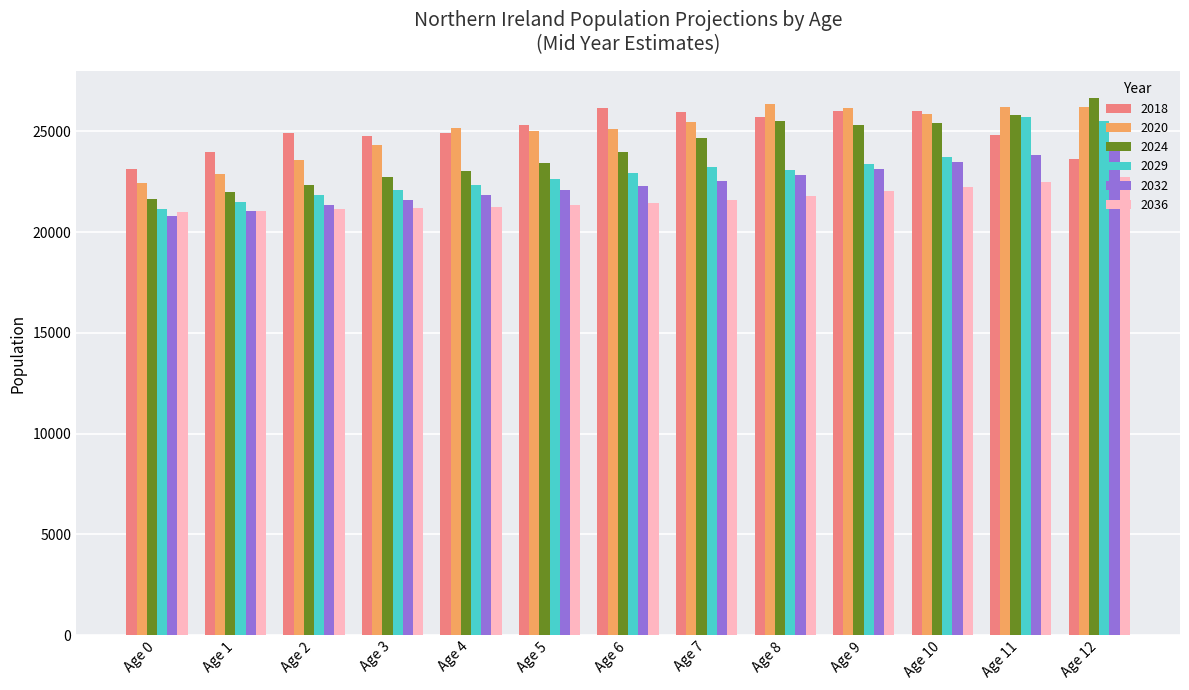

What are all the series names shown in the legend?

2018, 2020, 2024, 2029, 2032, 2036